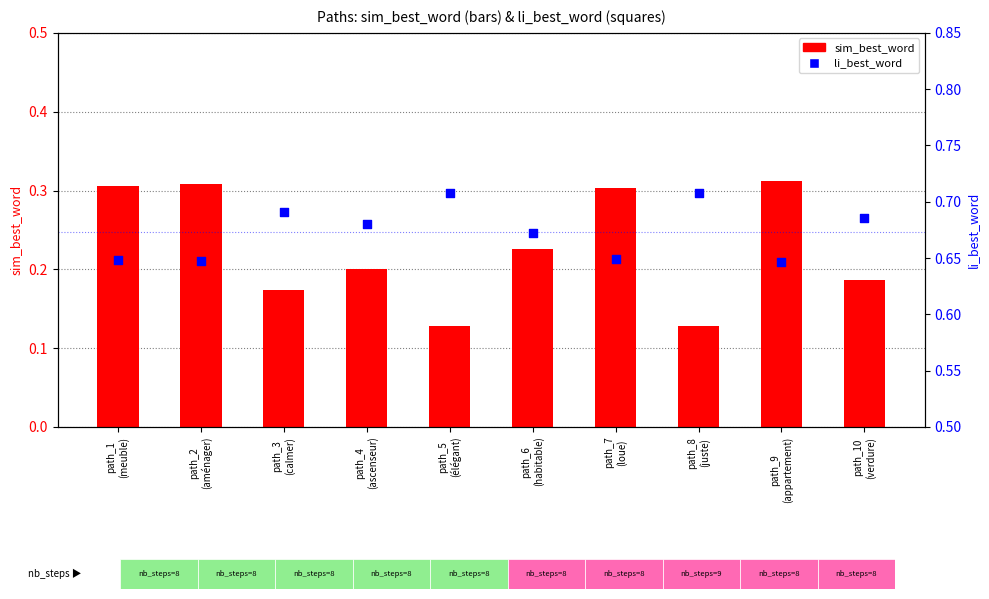

Is the value of sim_best_word at path_5
(élégant) greater than the value of li_best_word at path_4
(ascenseur)?

No